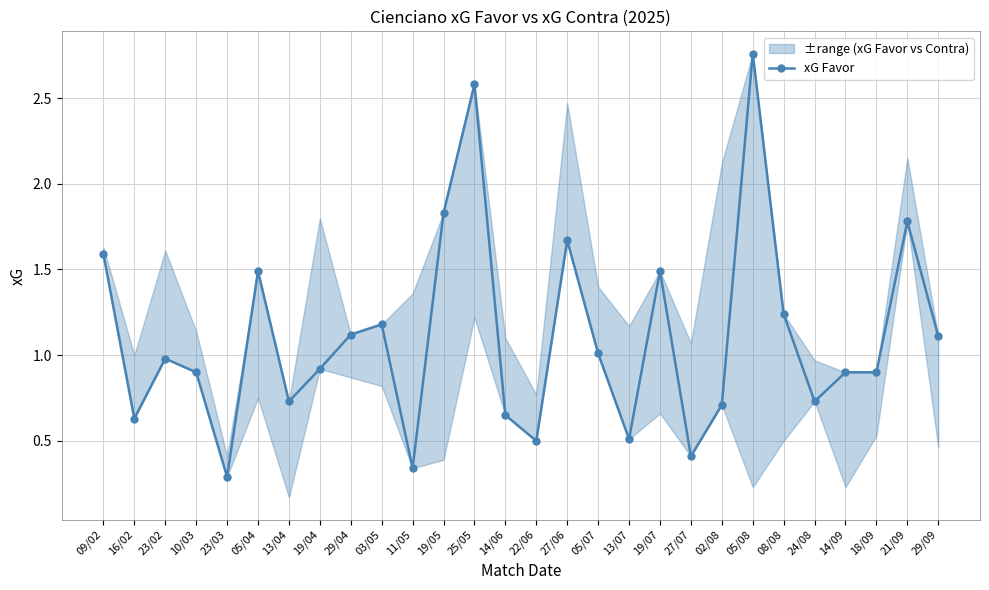

What is the approximate value at 27/06?

1.7